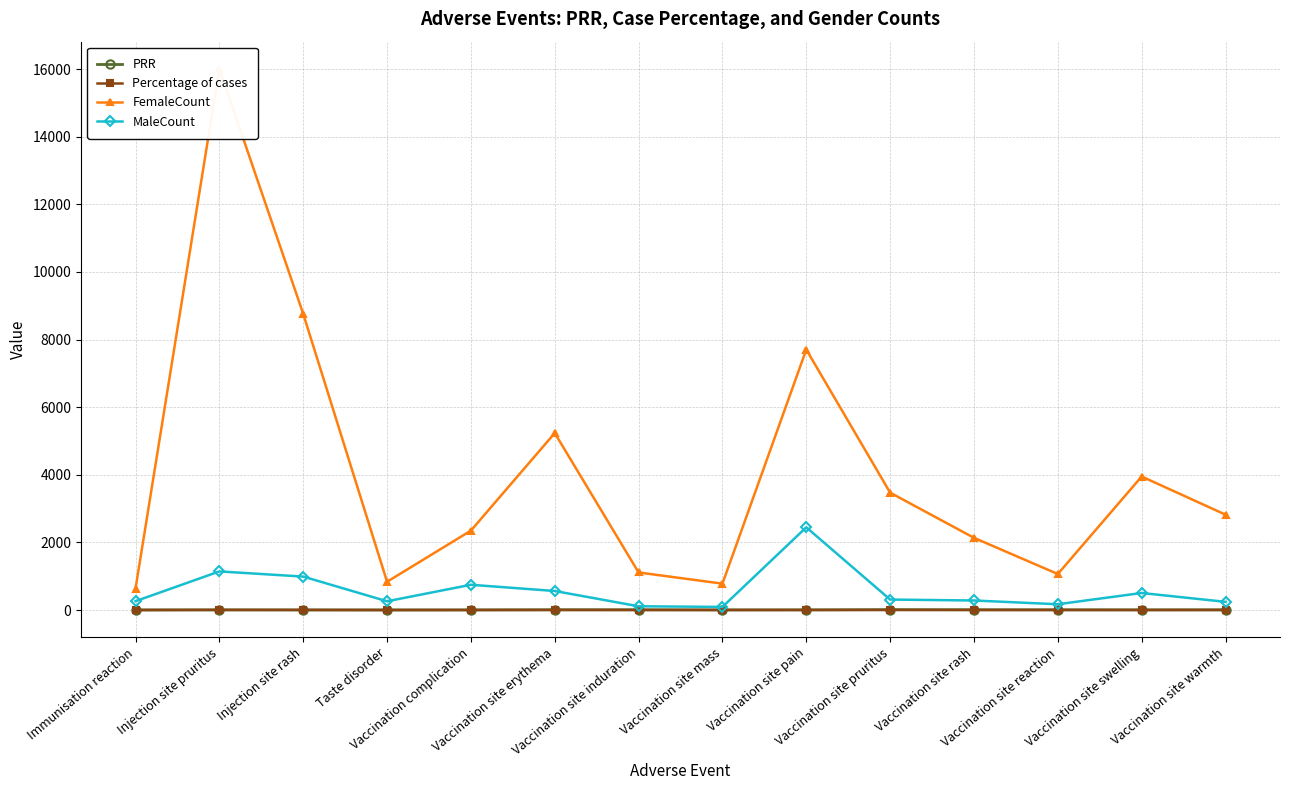

What is the difference between the second highest and second lowest values in the FemaleCount series?

7981.0